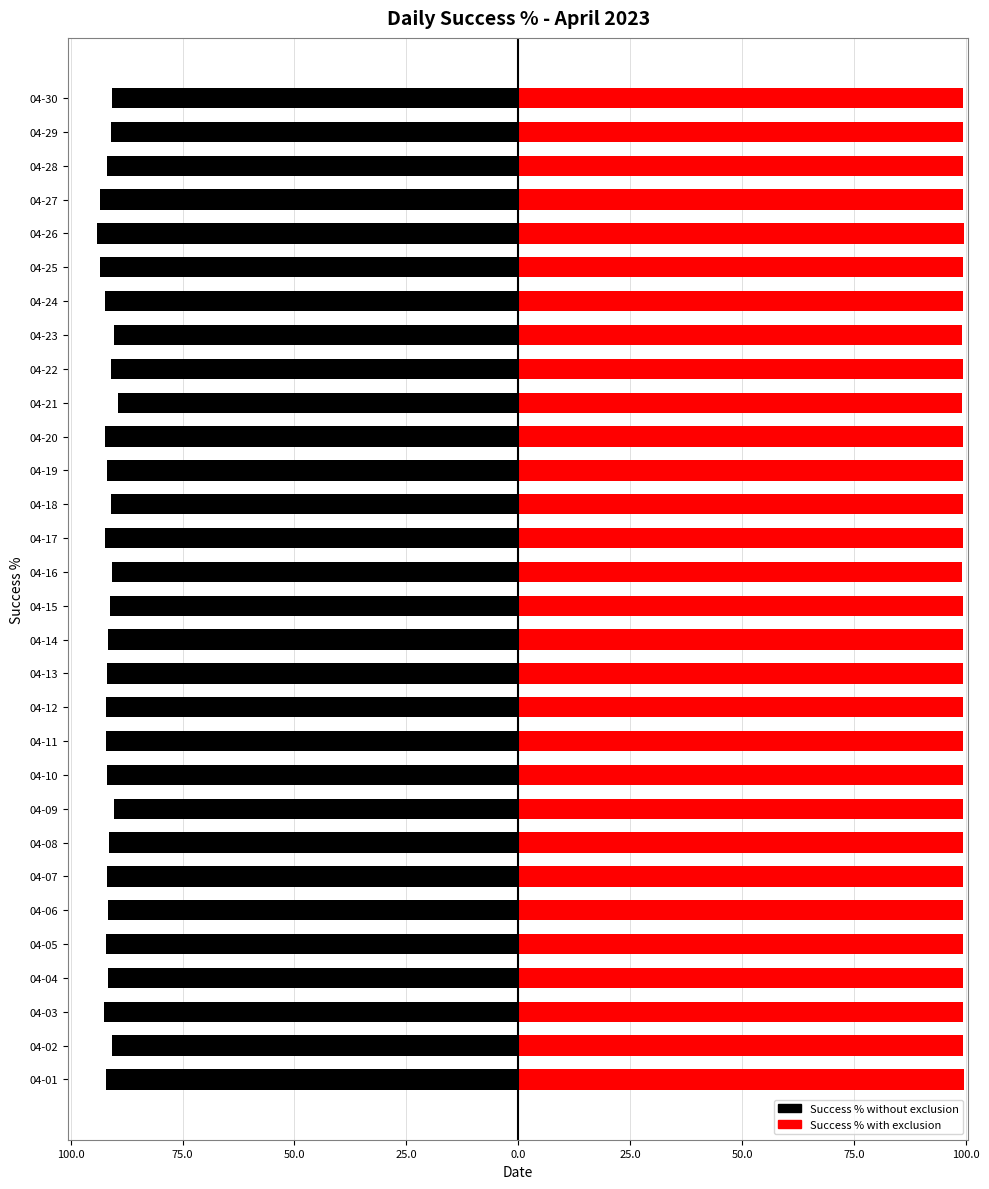

Rank the series by their average value, from highest to lowest.

Success % with exclusion, Success % without exclusion